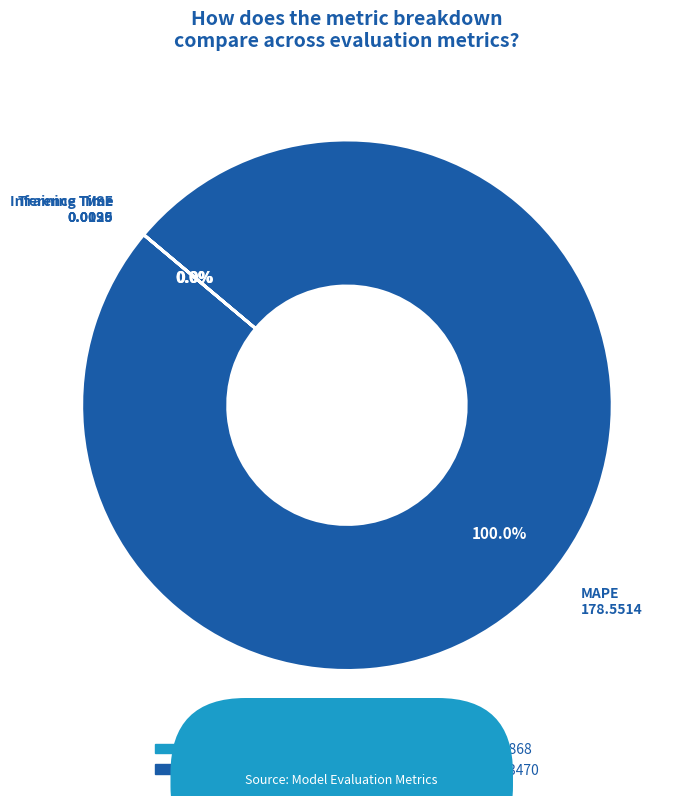

Which slice represents more than half of the pie?

MAPE